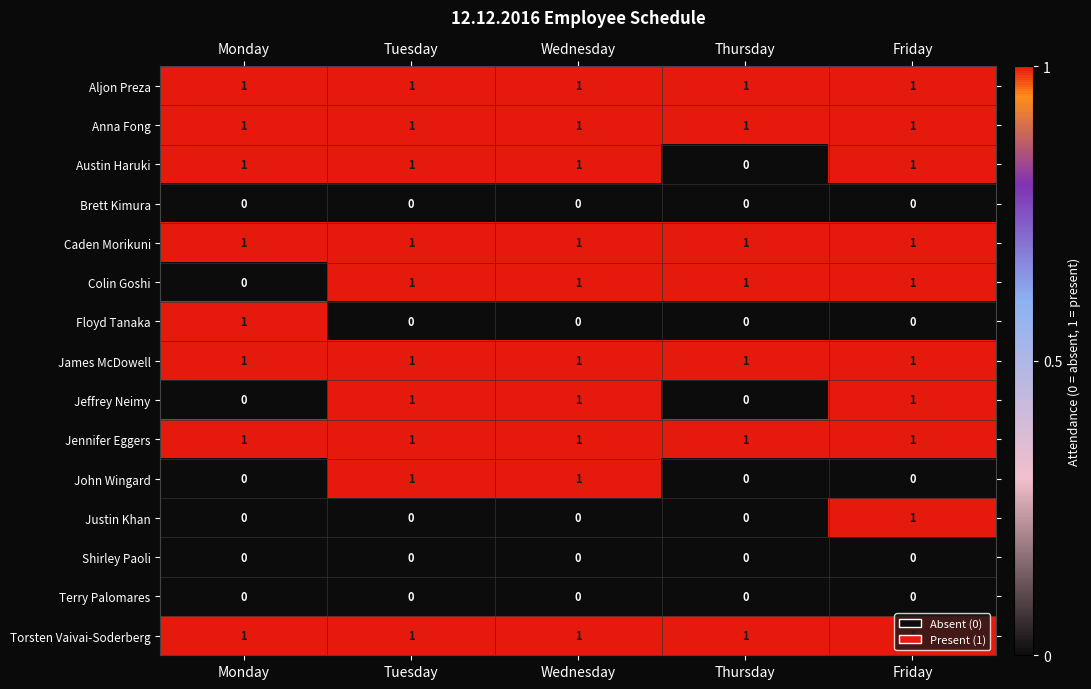

The Floyd Tanaka series shows 0 at Wednesday. True or false?

True